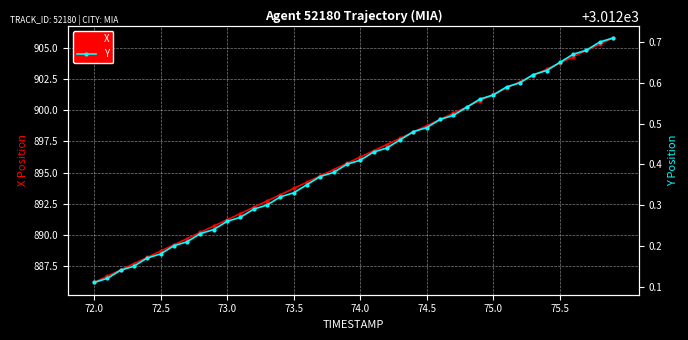

What is the average value of the Y series?

3012.4